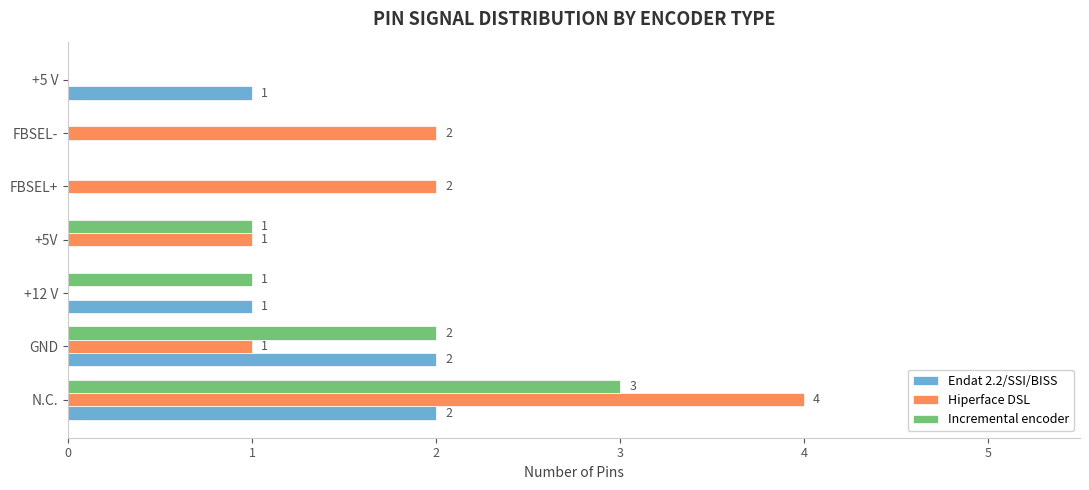

Count the number of categories in the chart.

7